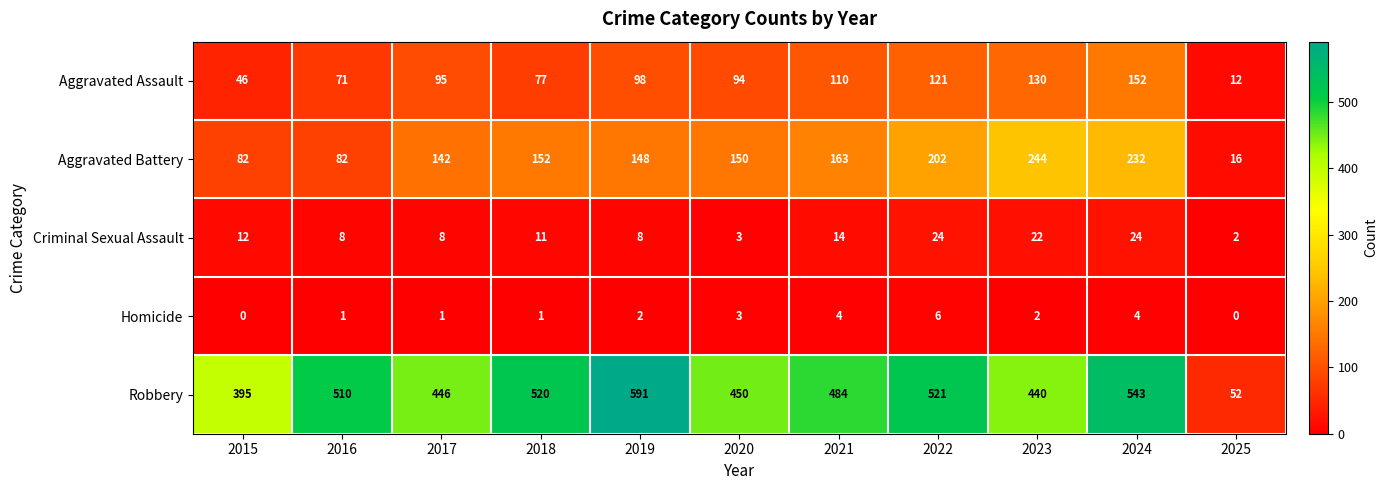

What is the sum of the Aggravated Assault values at 2023 and 2015?

176